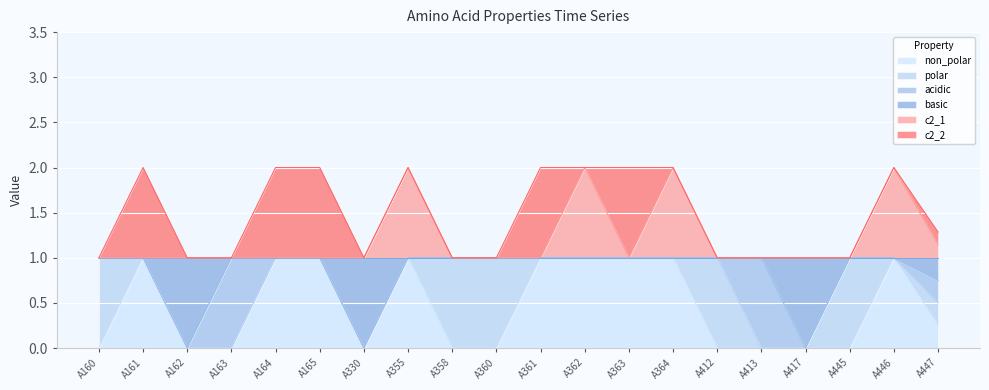

What is the total value across all series at A358?

1.0